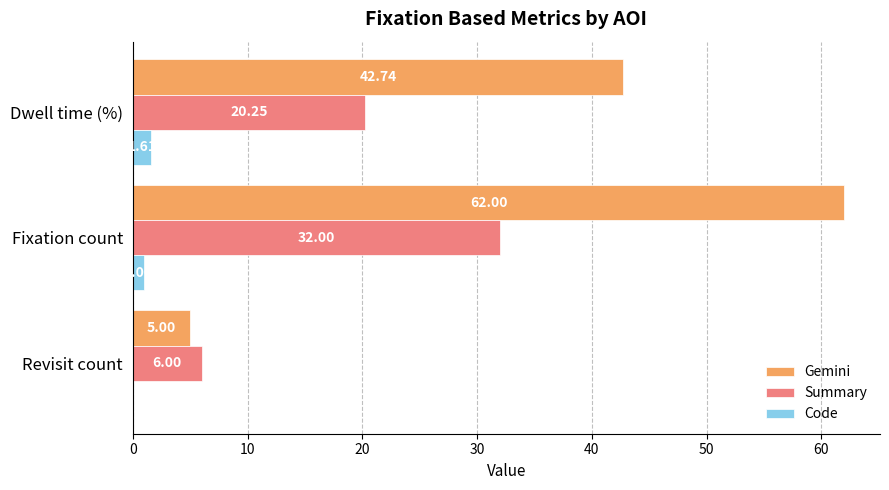

What is the sum of the Gemini values at Revisit count and Fixation count?

67.0